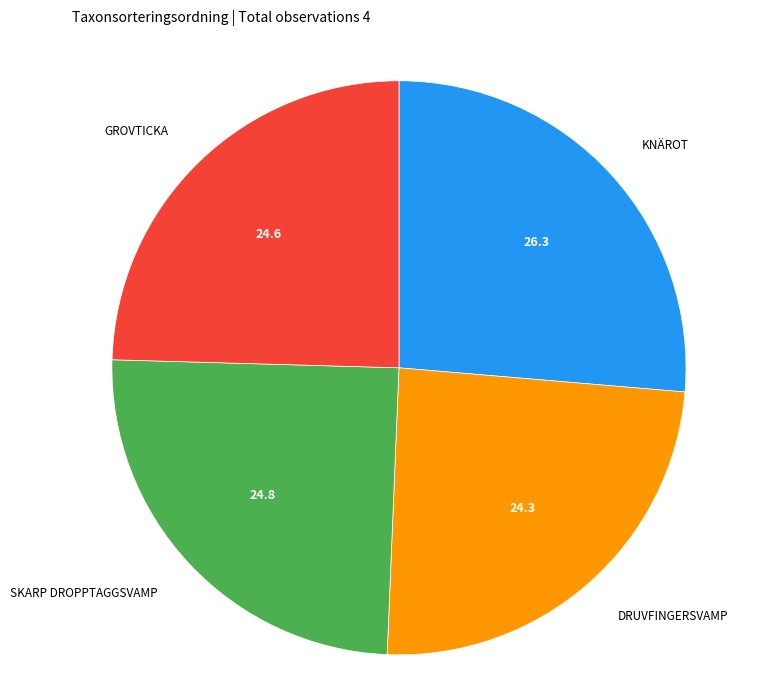

How many segments does this pie chart have?

4